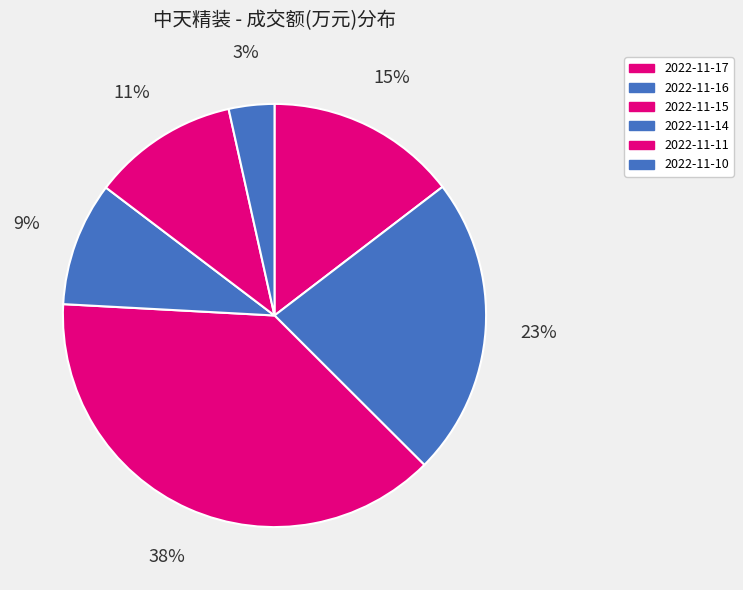

Rank the categories by value from highest to lowest.

2022-11-15, 2022-11-16, 2022-11-17, 2022-11-11, 2022-11-14, 2022-11-10